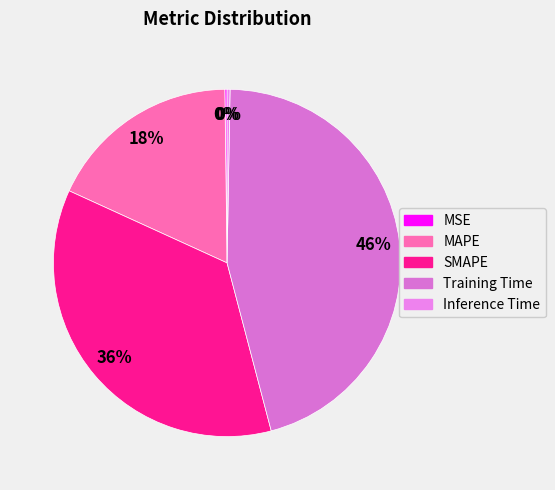

Which category has the biggest portion of the pie?

Training Time